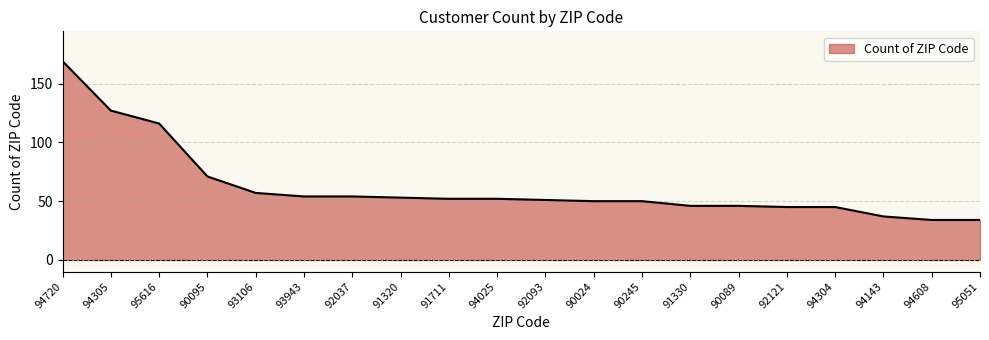

What is the ratio of the value at 94304 to the value at 90095?

0.6